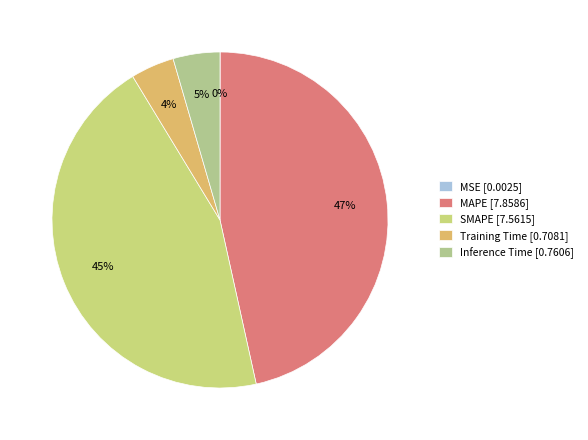

To the nearest percent, what percentage of the pie is Inference Time?

5%